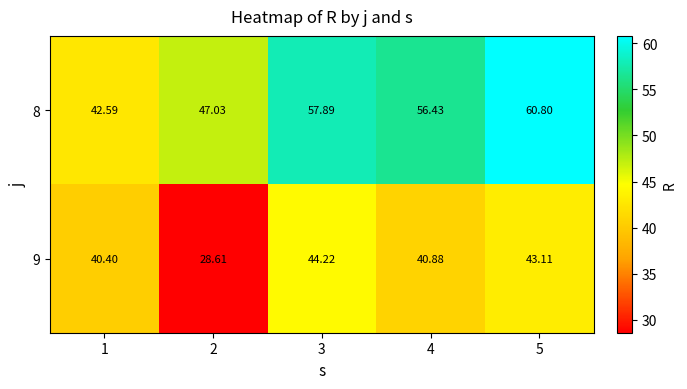

Is the value of 9 at 5 greater than the value of 8 at 5?

No